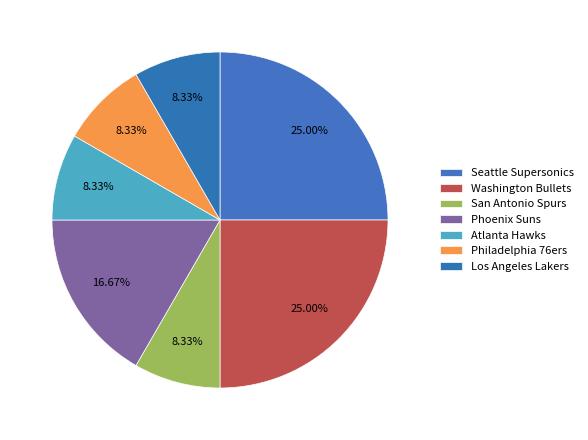

Does any single category account for the majority?

No